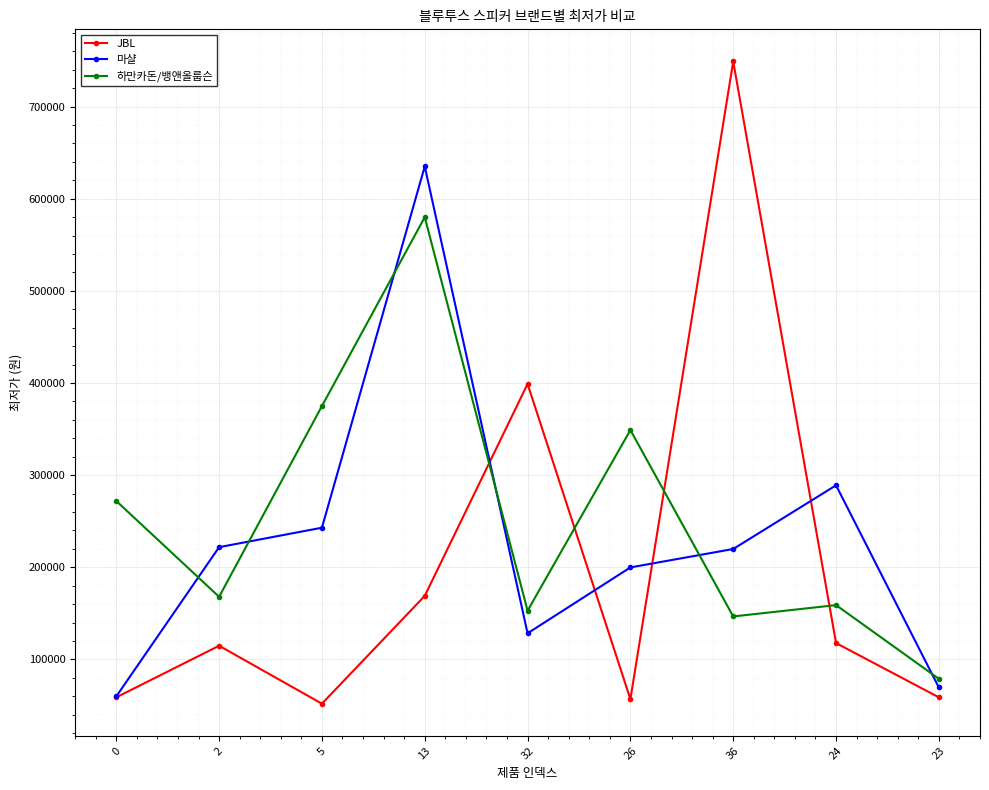

List the series in order of their overall mean, lowest first.

JBL, 마샬, 하만카돈/뱅앤올룹슨